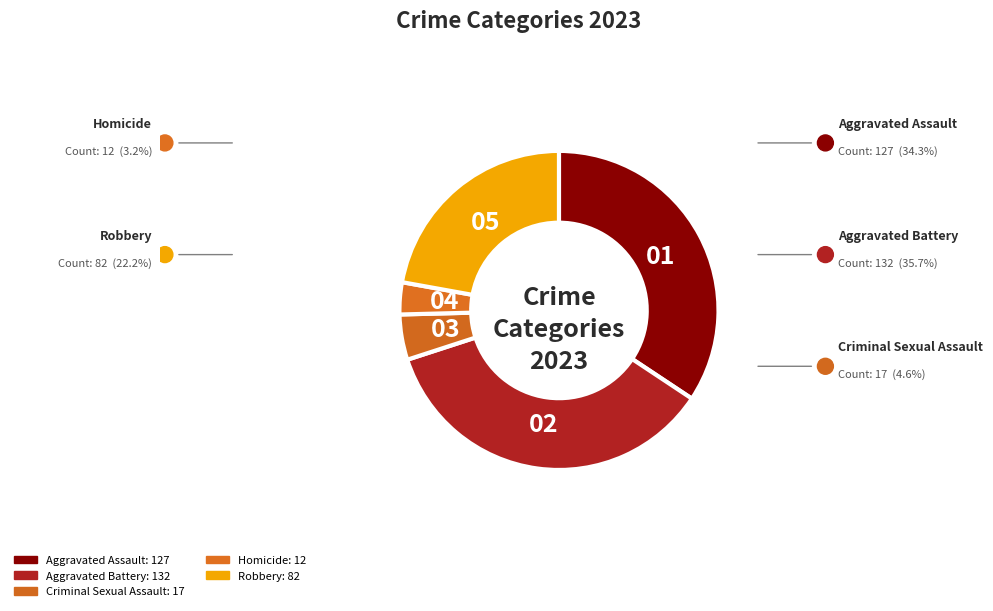

What is the smallest slice in the pie chart?

Homicide